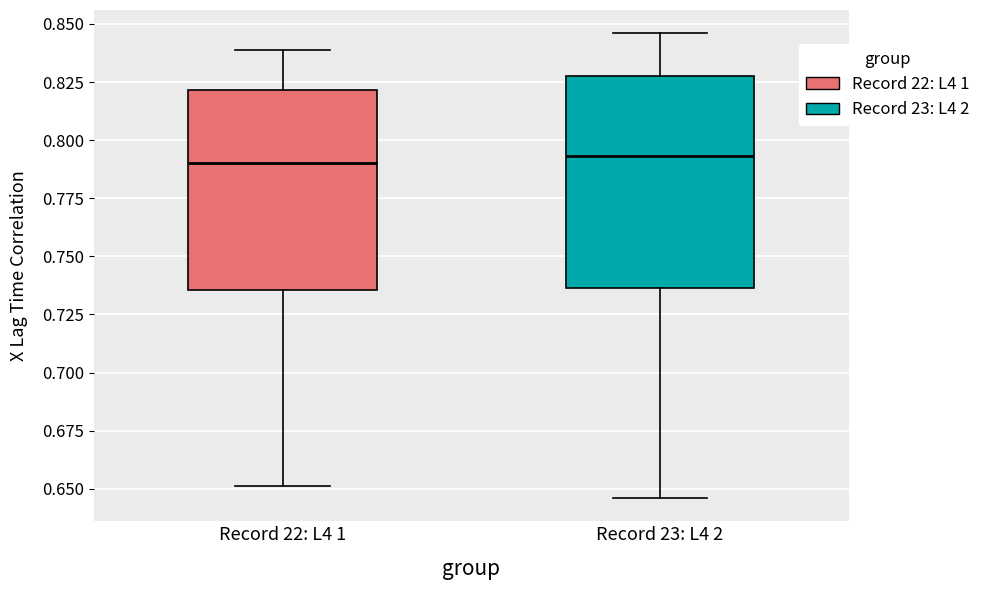

Which box is the tallest, from its lower edge to its upper edge?

Record 23: L4 2